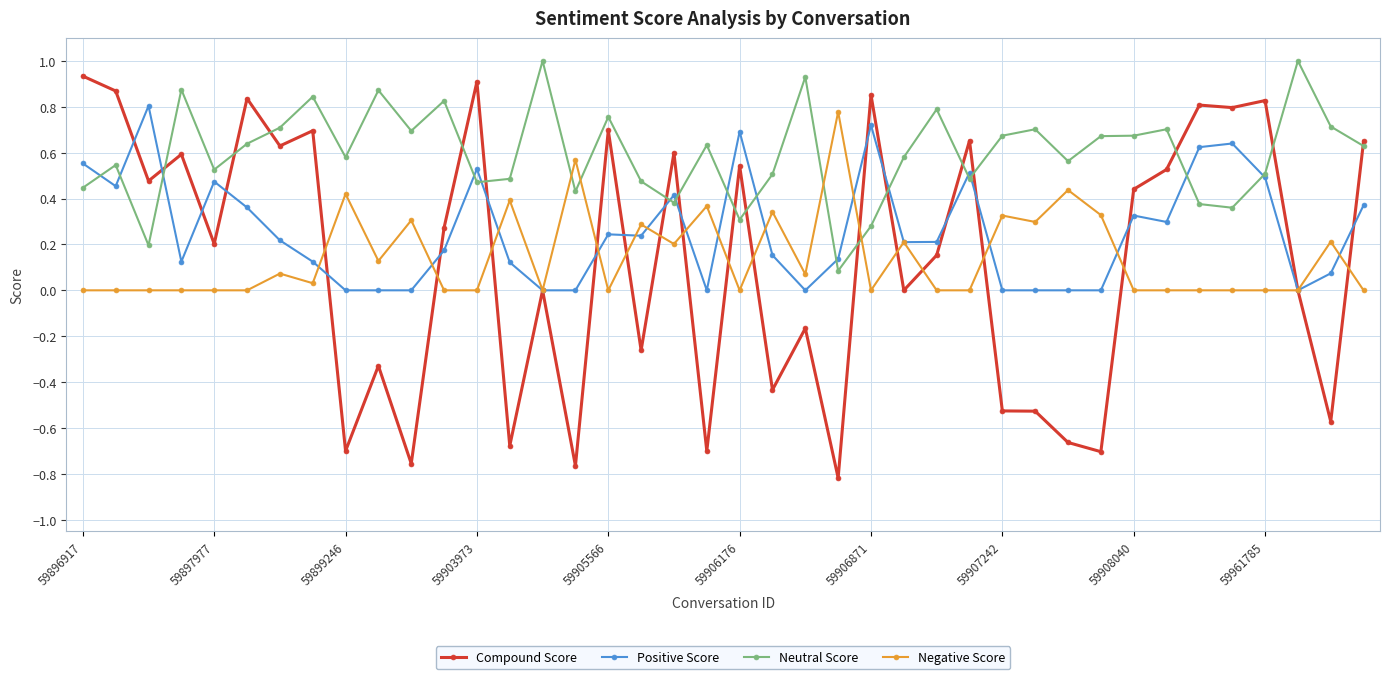

Which series has the largest total across all categories?

Neutral Score